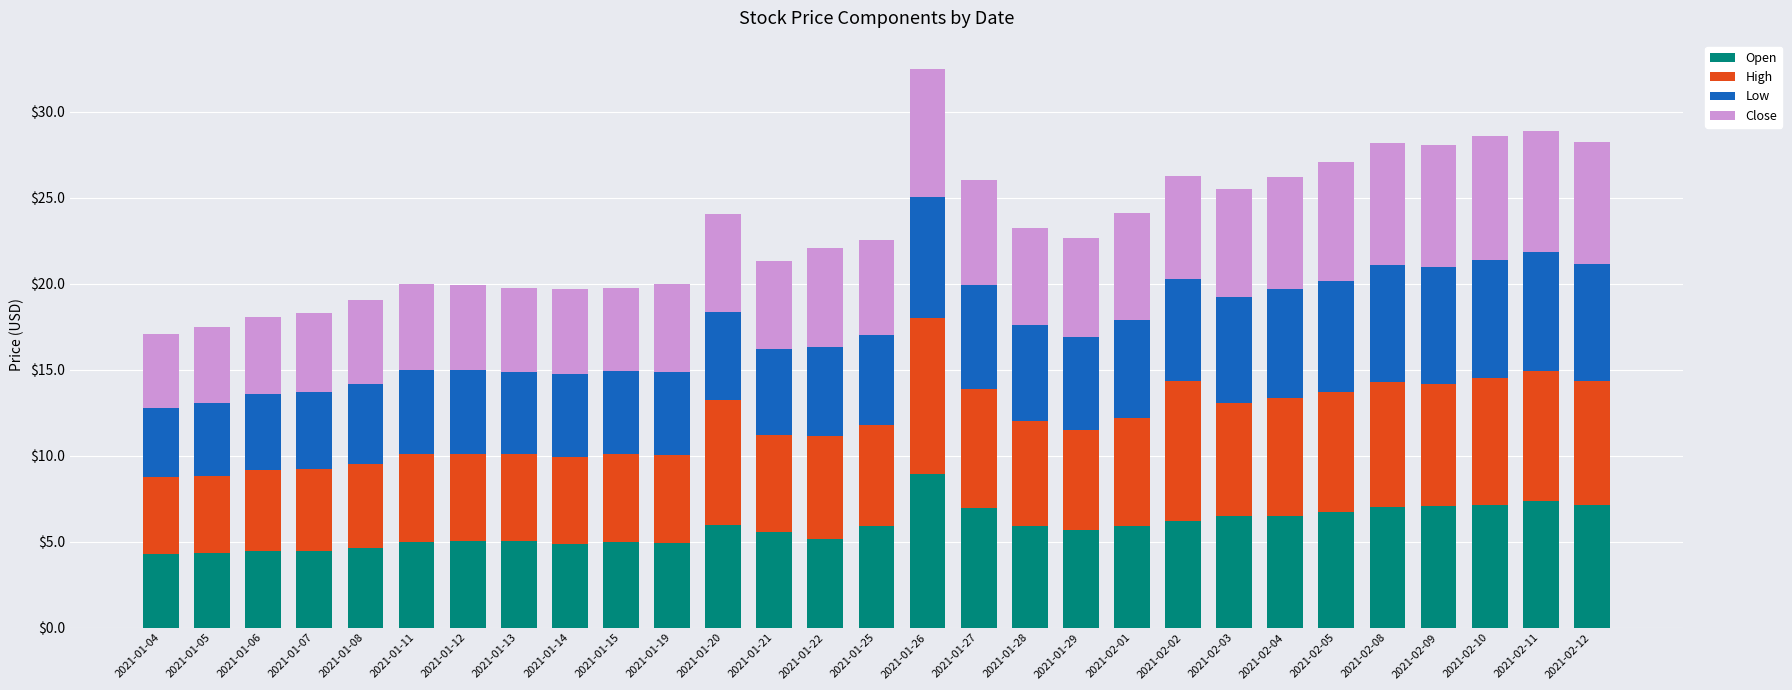

What is the difference between the second highest and second lowest values in the Open series?

3.0